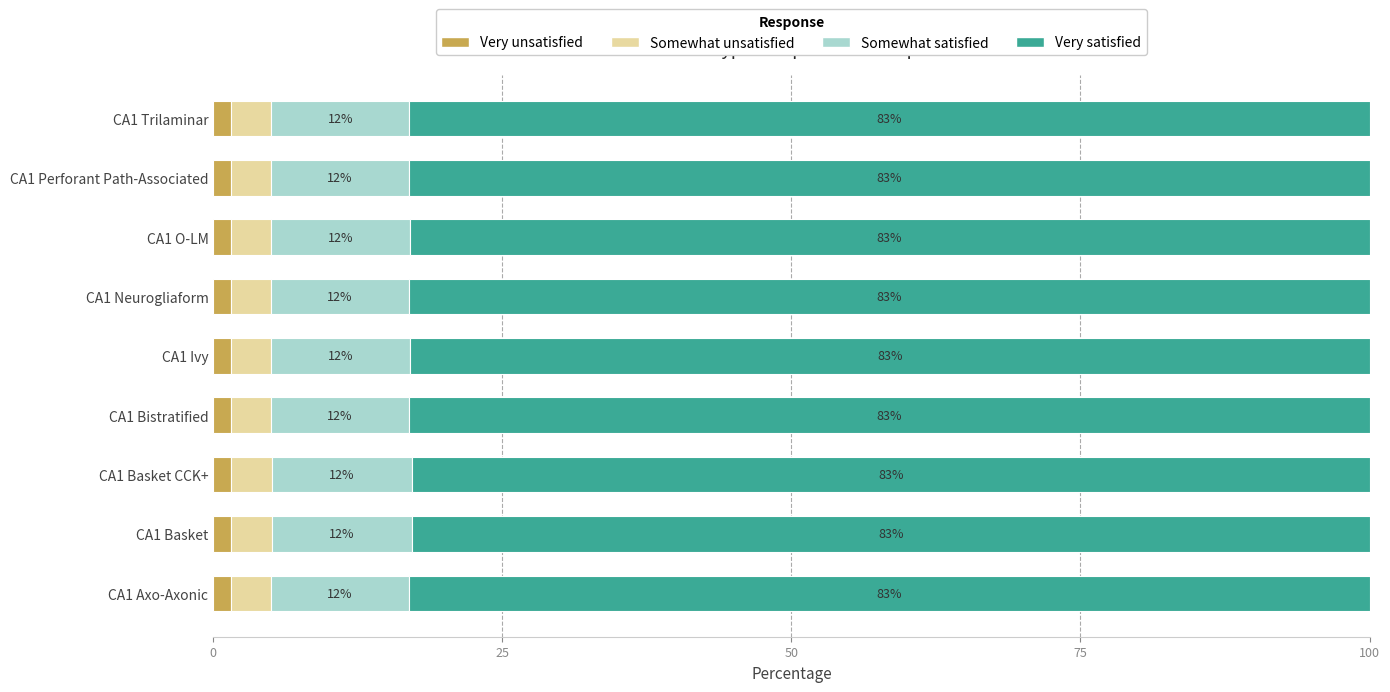

What is the sum of the Very unsatisfied values at CA1 Neurogliaform and CA1 Basket?

3.0